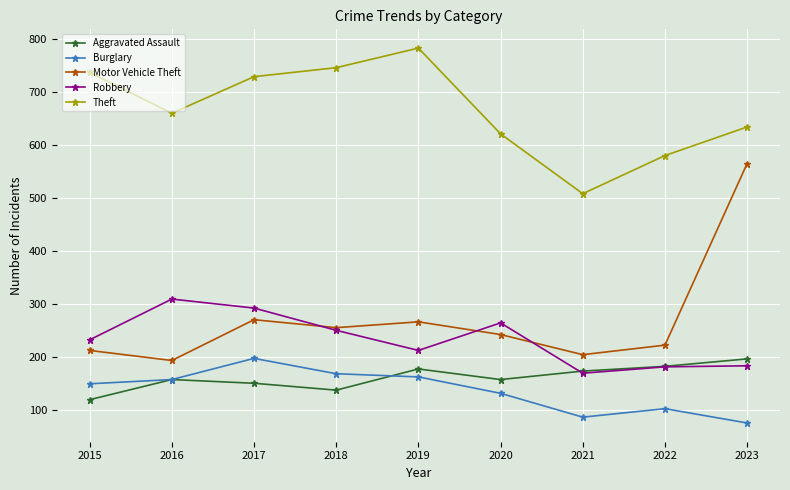

Does the chart have visible grid lines?

Yes